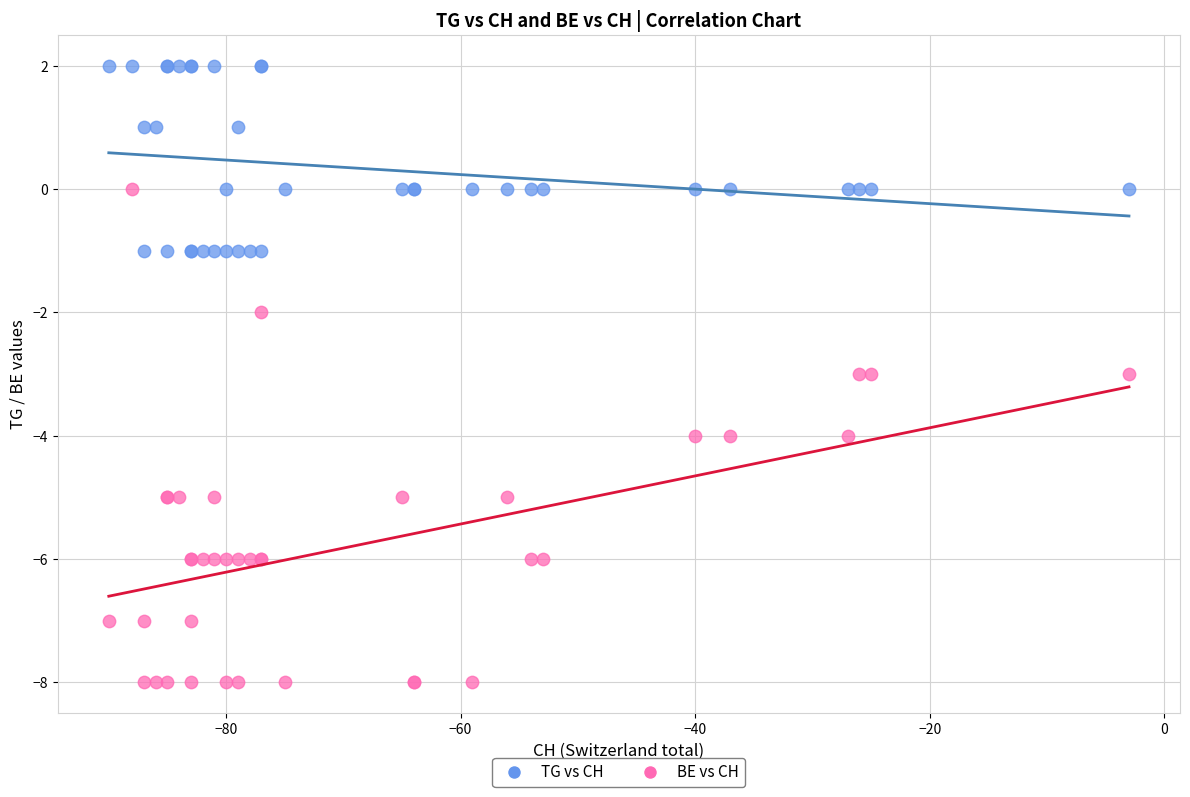

Which series contains the lowest Y value?

BE vs CH